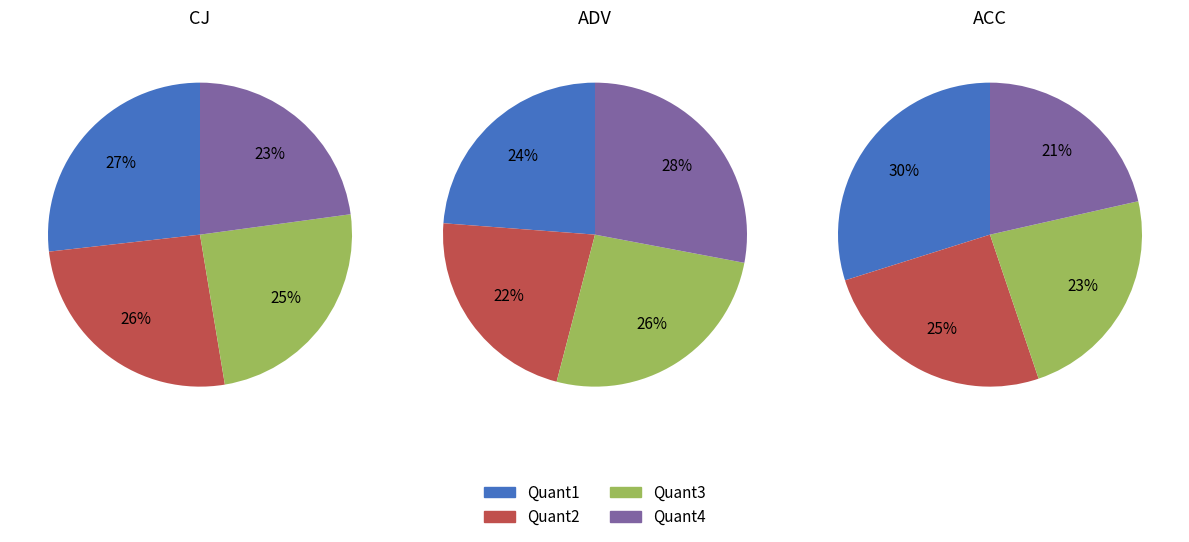

The Quant1 slice represents 12% of the pie. True or false?

False